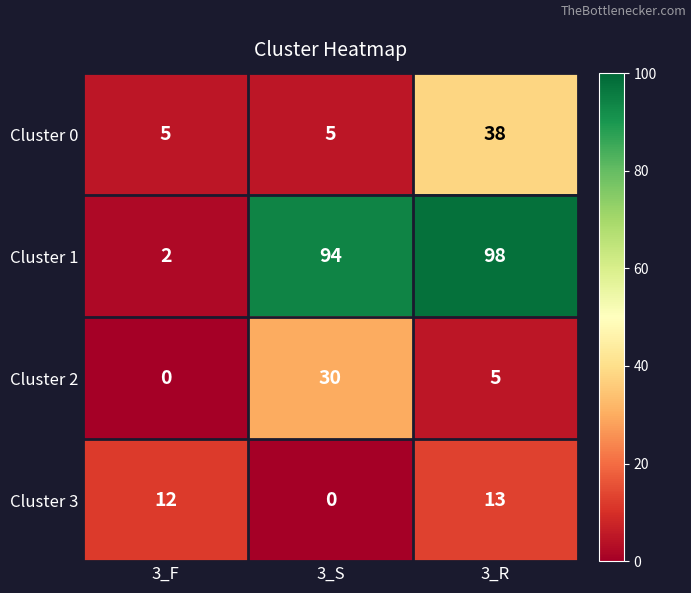

What is the total value across all series at 3_F?

19